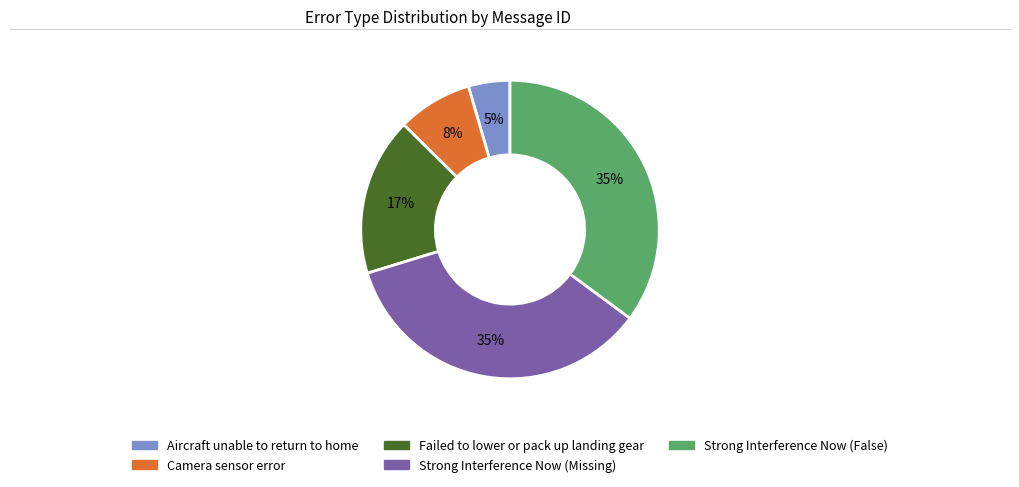

To the nearest percent, what is the average slice percentage?

20%